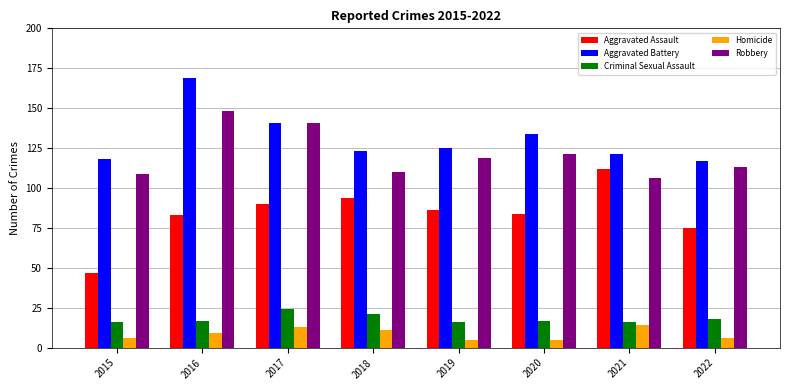

Count the number of data series in this chart.

5